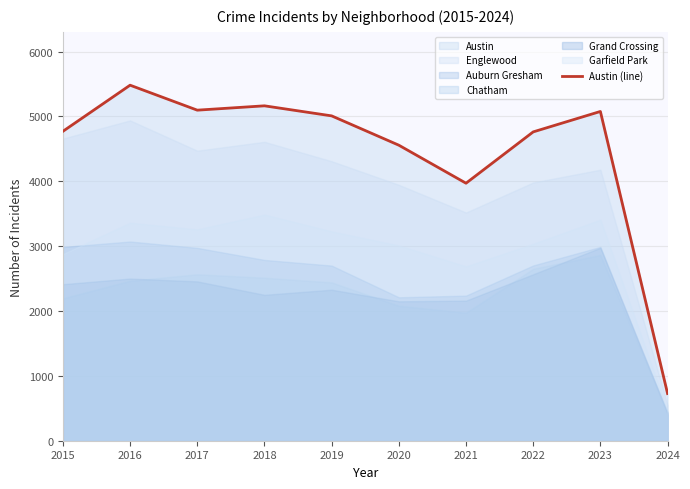

True or false: Austin (line) has a value of 4556 at 2020.

True